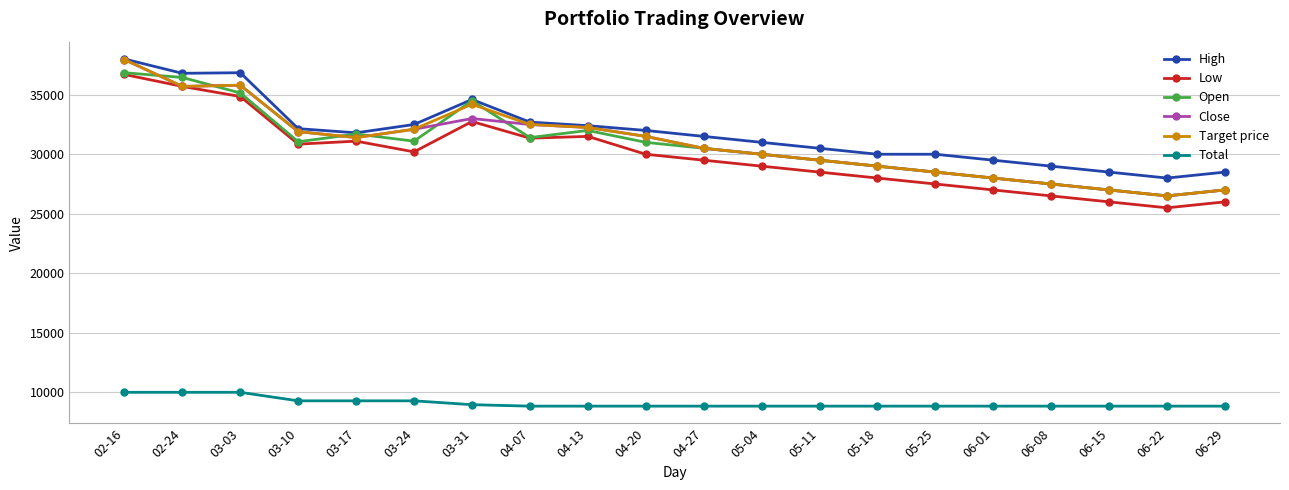

Where does the Target price series first go above 31400?

02-16